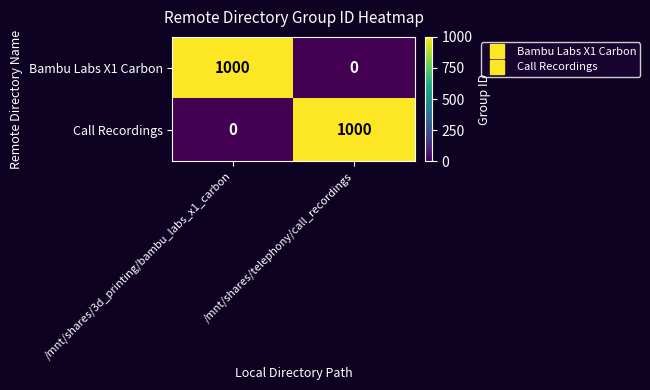

What is the greatest value displayed?

1000